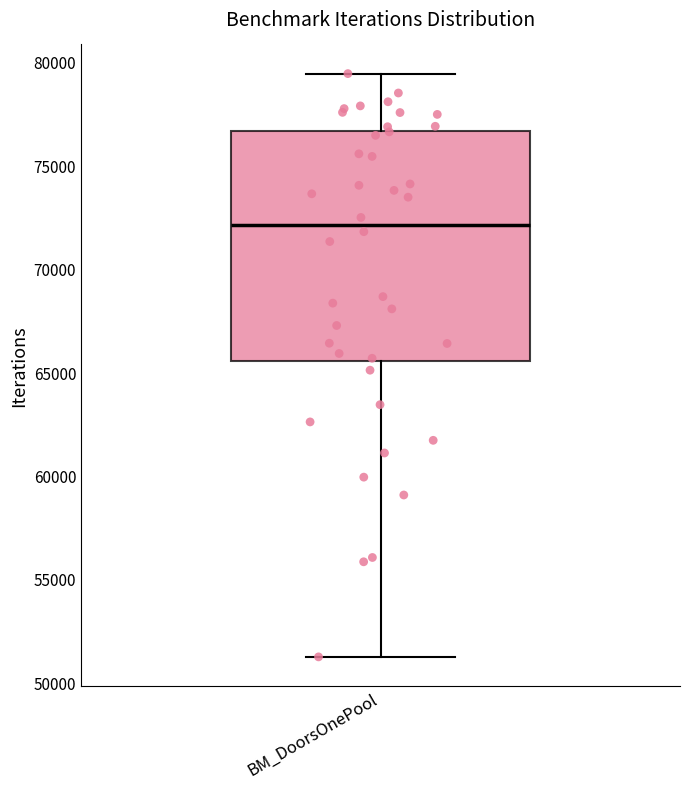

Where does the lower whisker of the box for BM_DoorsOnePool end on the y-axis? The values are not printed on the chart, so give them approximately, as read against the axis.

51000